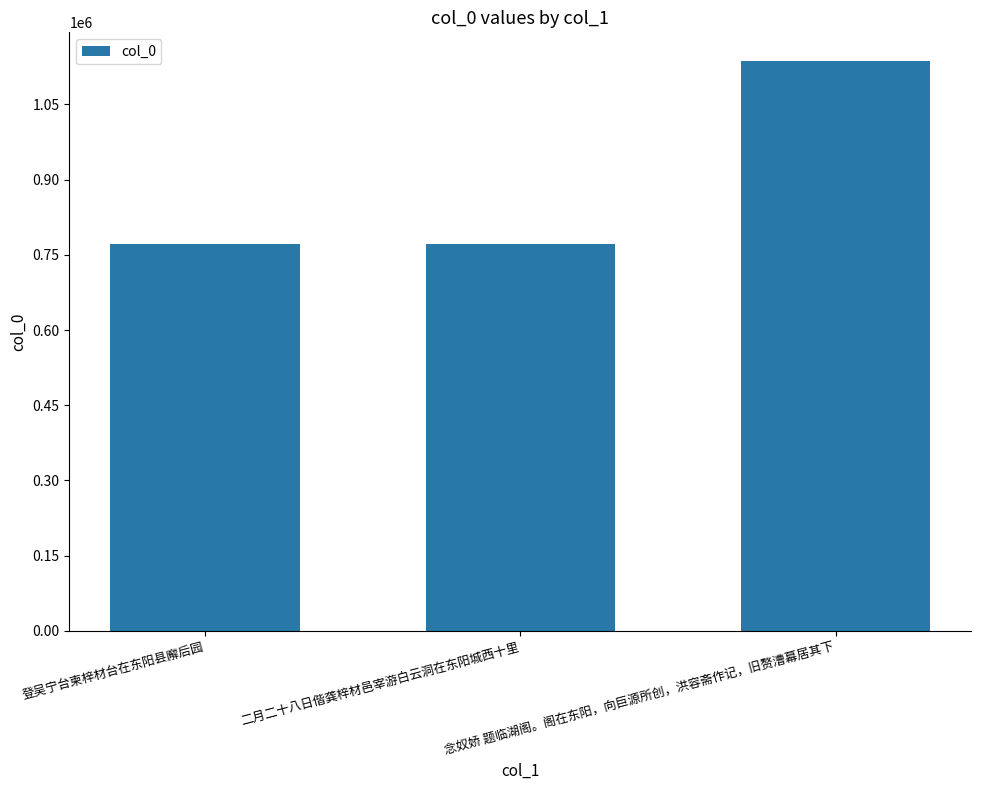

The value at 念奴娇 题临湖阁。阁在东阳，向巨源所创，洪容斋作记，旧赘漕幕居其下 is 490817. True or false?

False